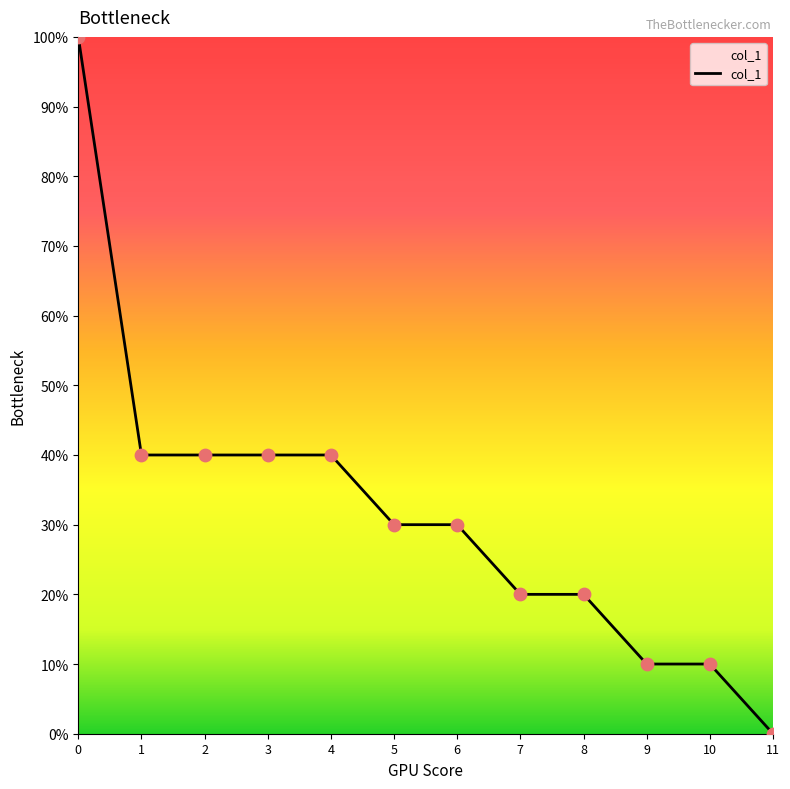

Between 1 and 6, which is larger?

1